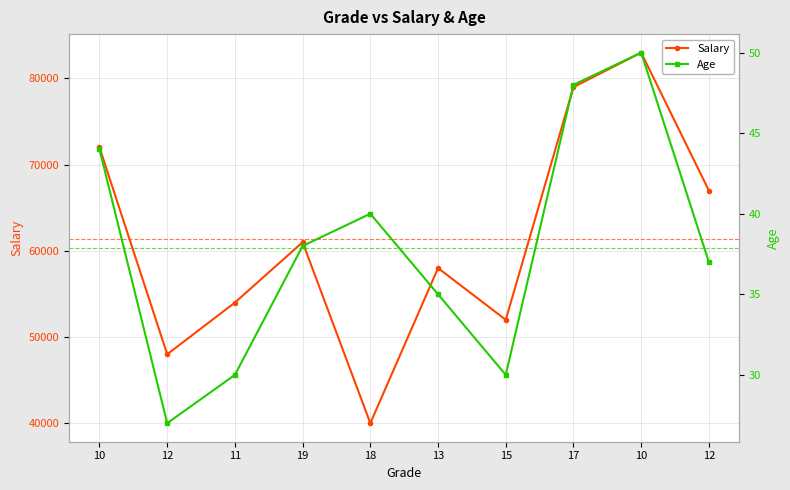

What is the value of the Salary point at the 7th from the left?

52000